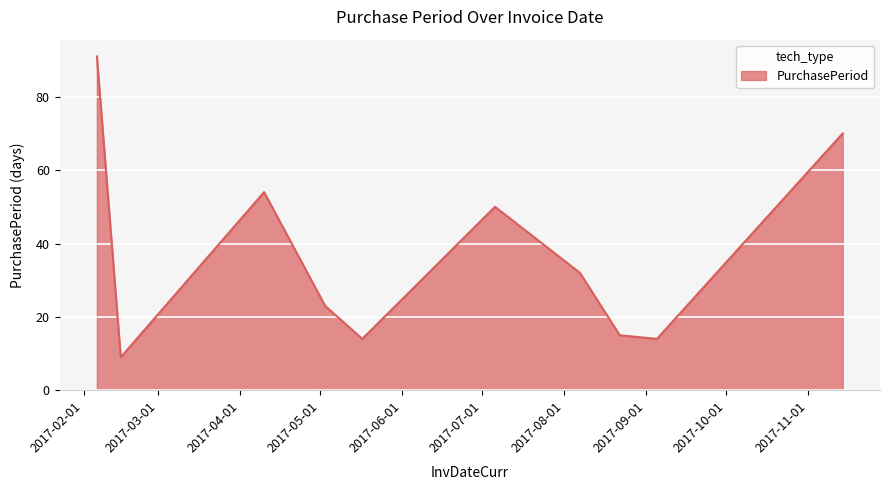

What is the difference between the maximum and minimum values?

82